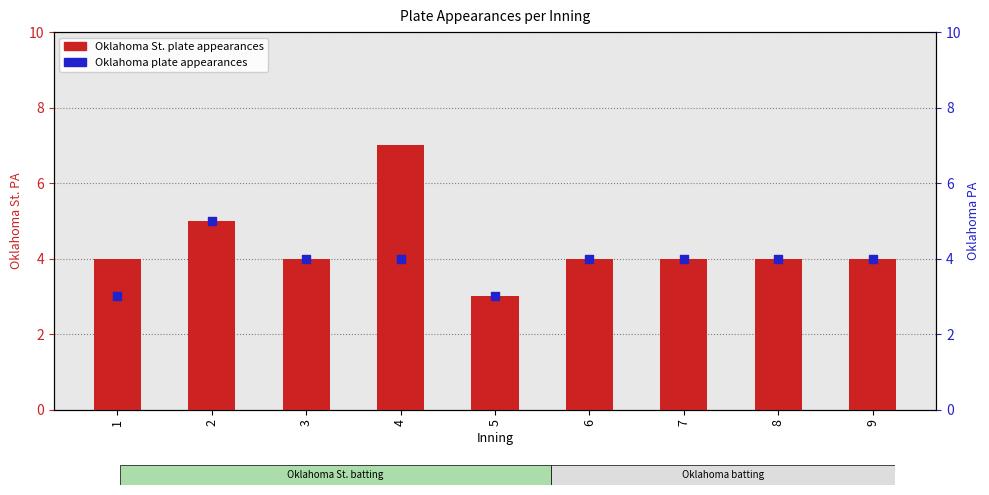

At how many categories does at least one series exceed 5?

1